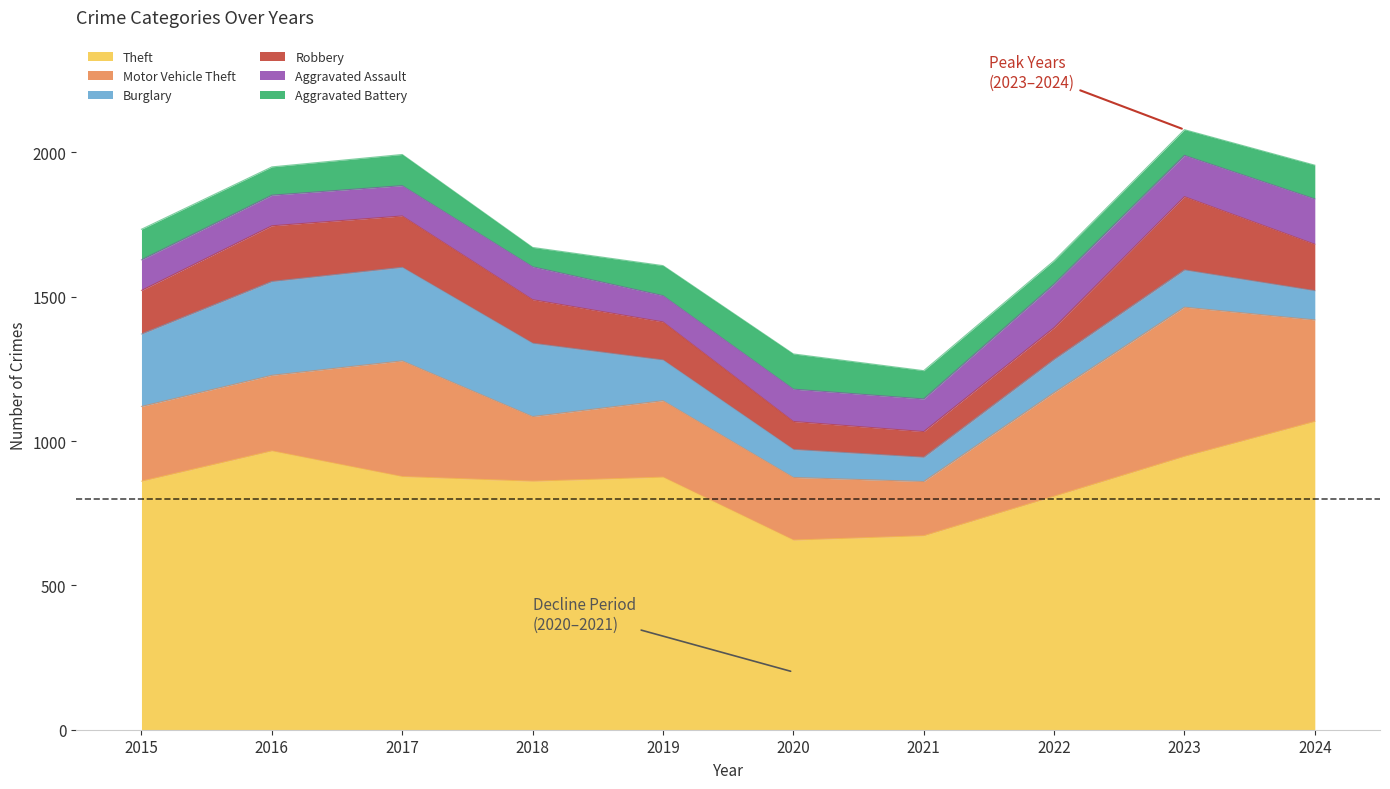

The value of Robbery at 2024 is 284. True or false?

False